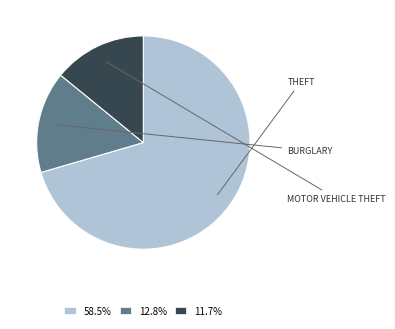

Is there any slice that represents more than half of the pie?

Yes